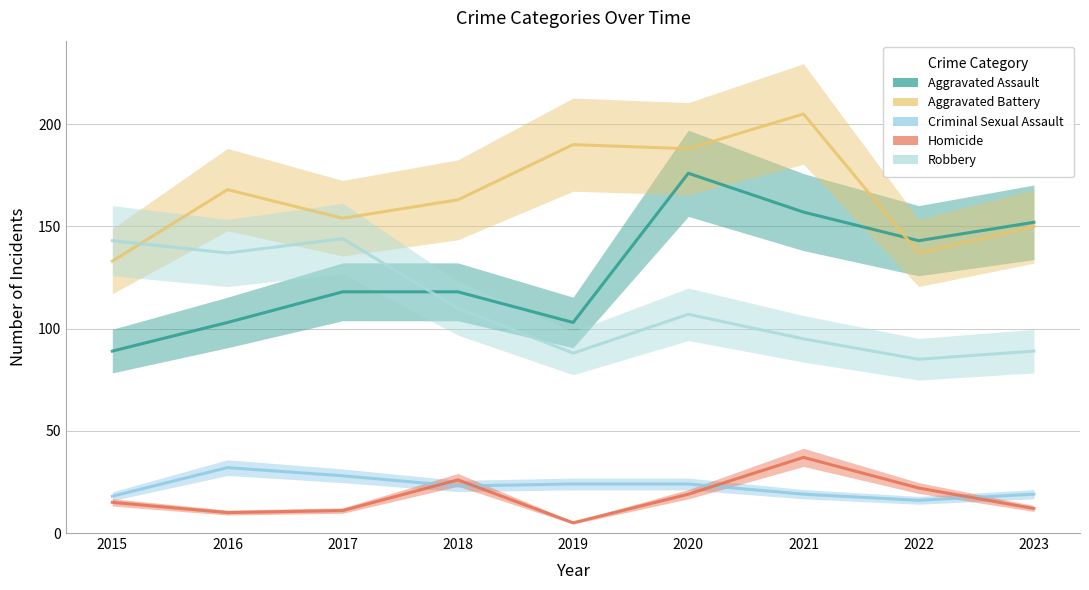

In Robbery, how many points are lower than both neighbors (excluding endpoints)?

3